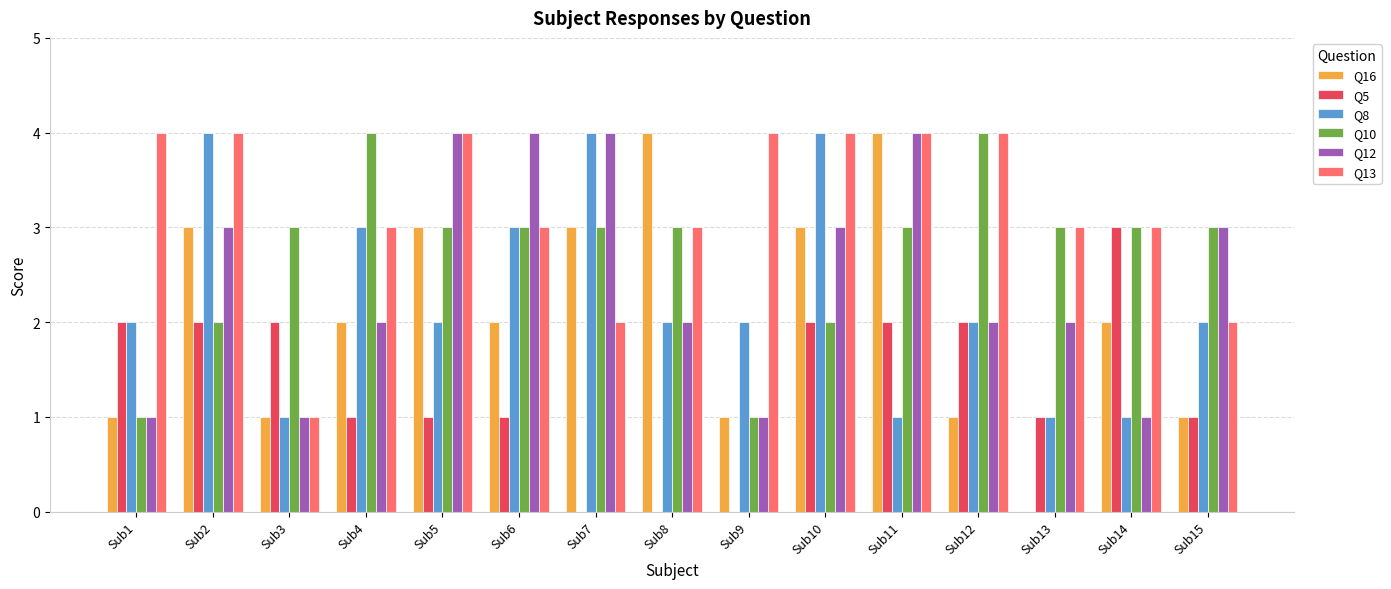

What is the sum of the Q13 values at Sub12 and Sub5?

8